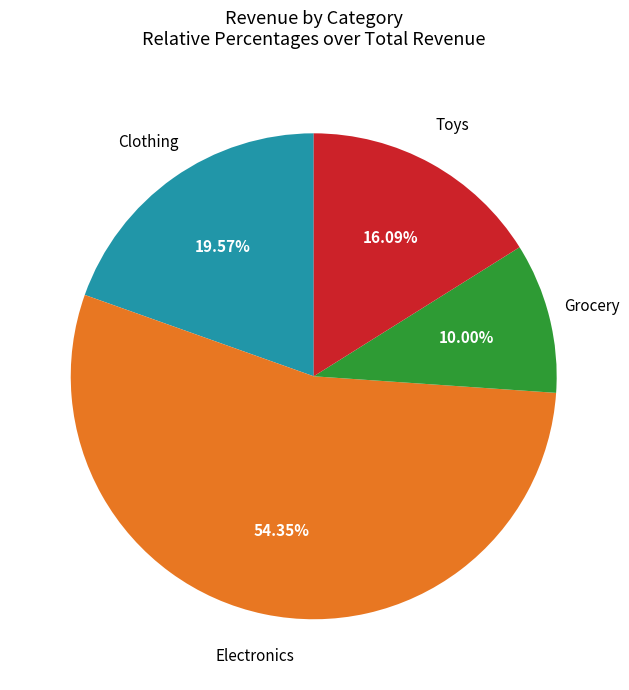

What percentage is the Electronics slice, to the nearest percent?

54%